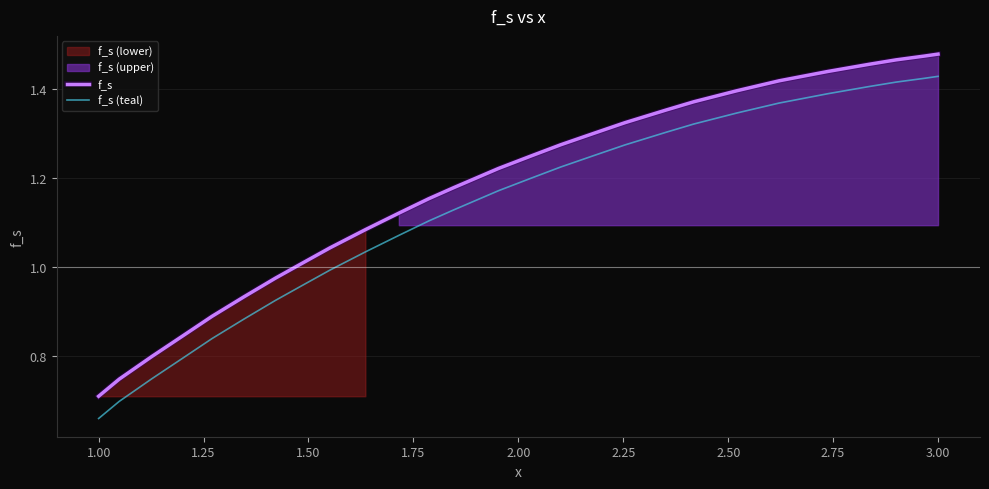

True or false: f_s and f_s (teal) intersect in this chart.

False